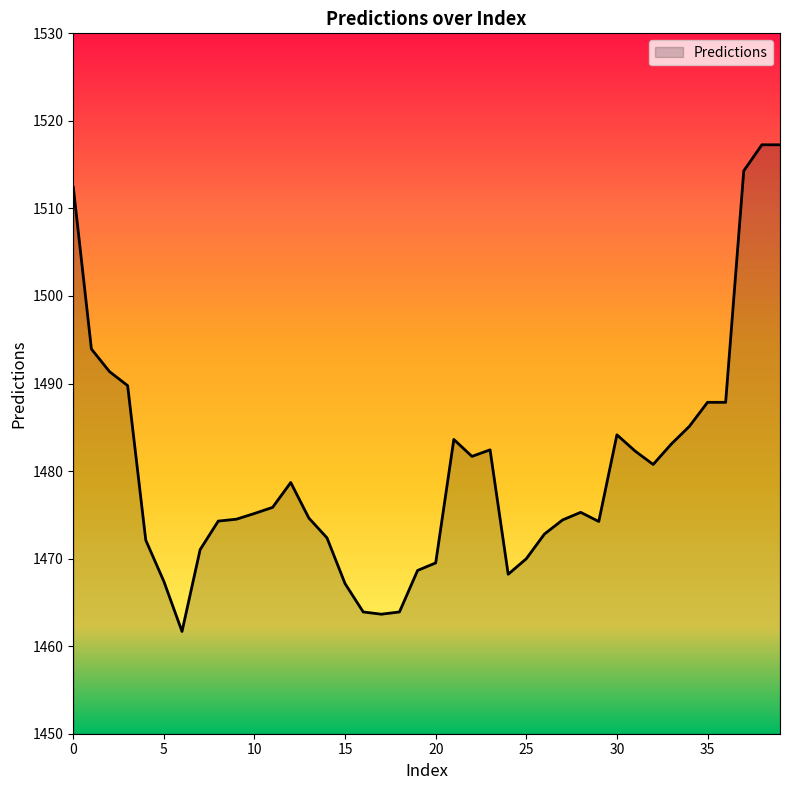

What is the smallest value displayed?

1461.7